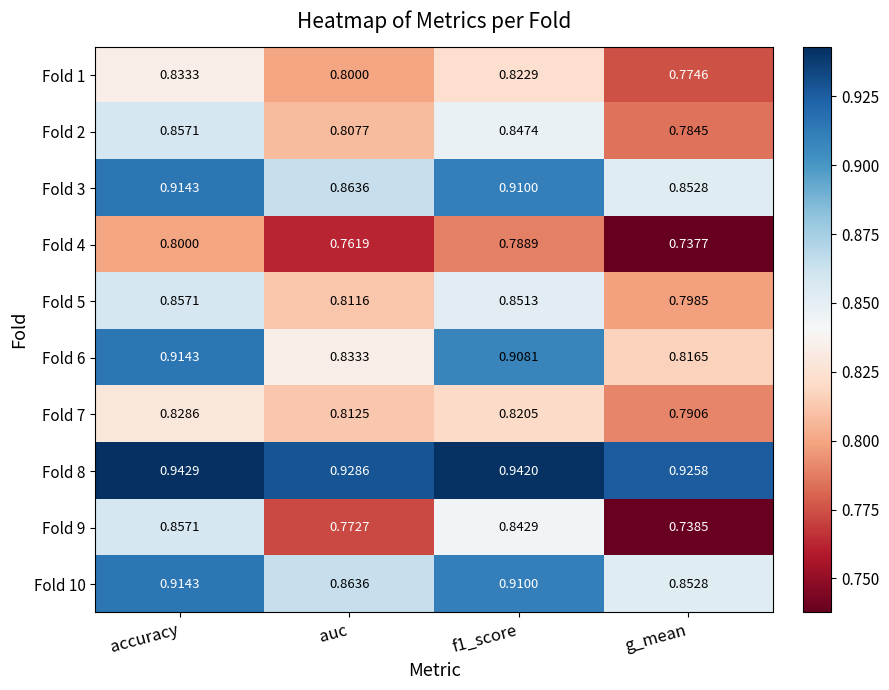

At which label is Fold 6 closest to 0?

g_mean